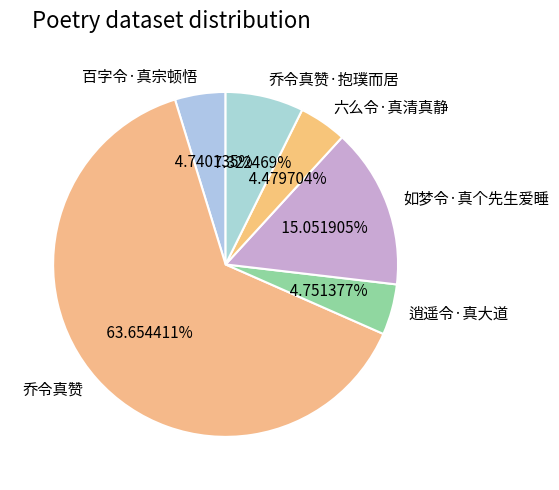

What is the largest slice in the pie chart?

乔令真赞